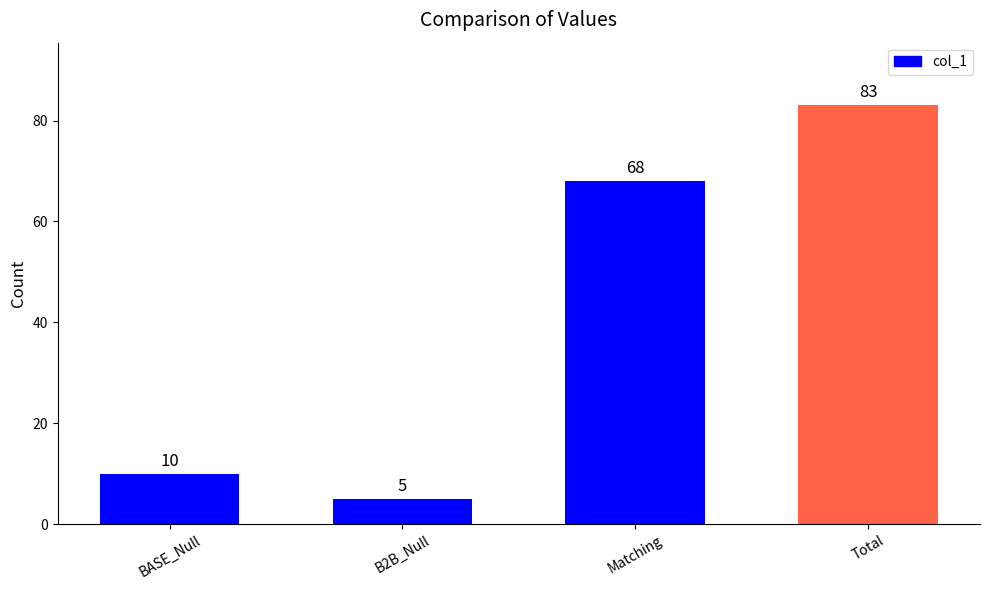

How many bars are there in total?

4